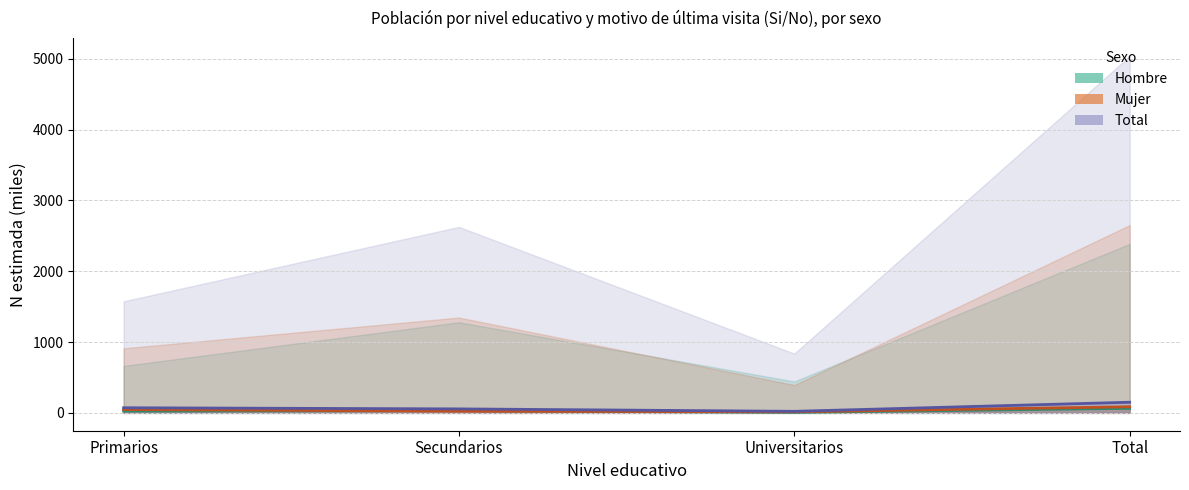

Is it true that Total Si (line) equals 72.4 at Primarios?

True